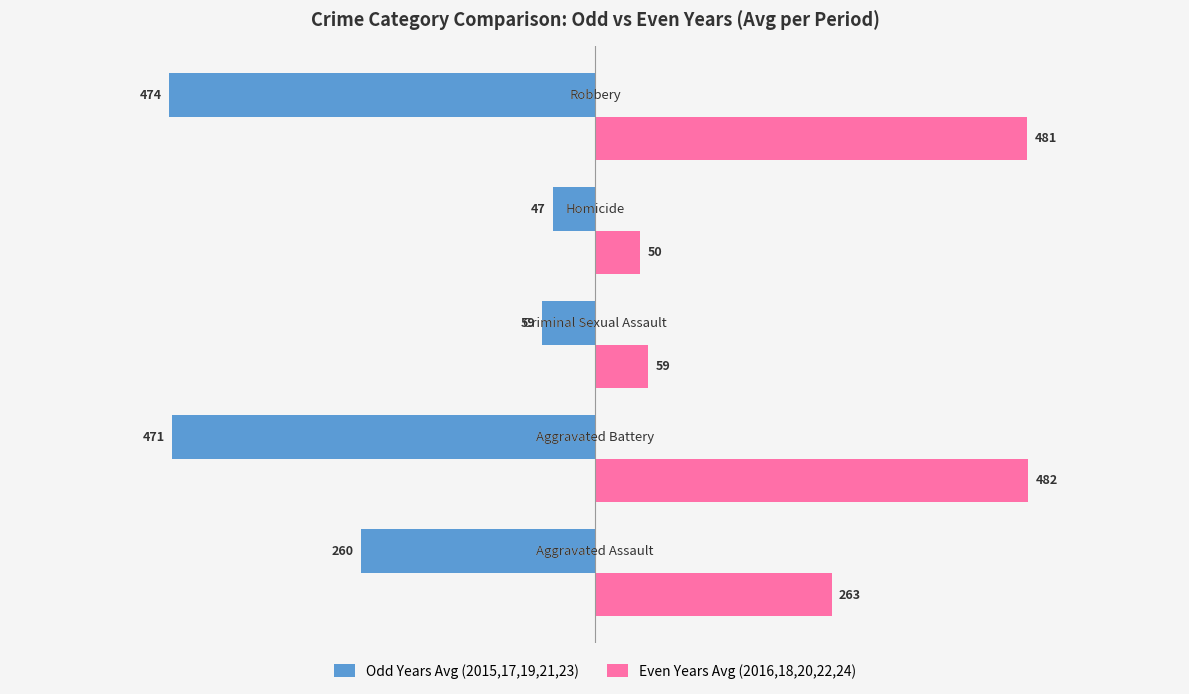

Rank the series by their maximum value, from highest to lowest.

Even Years Avg (2016,18,20,22,24), Odd Years Avg (2015,17,19,21,23)